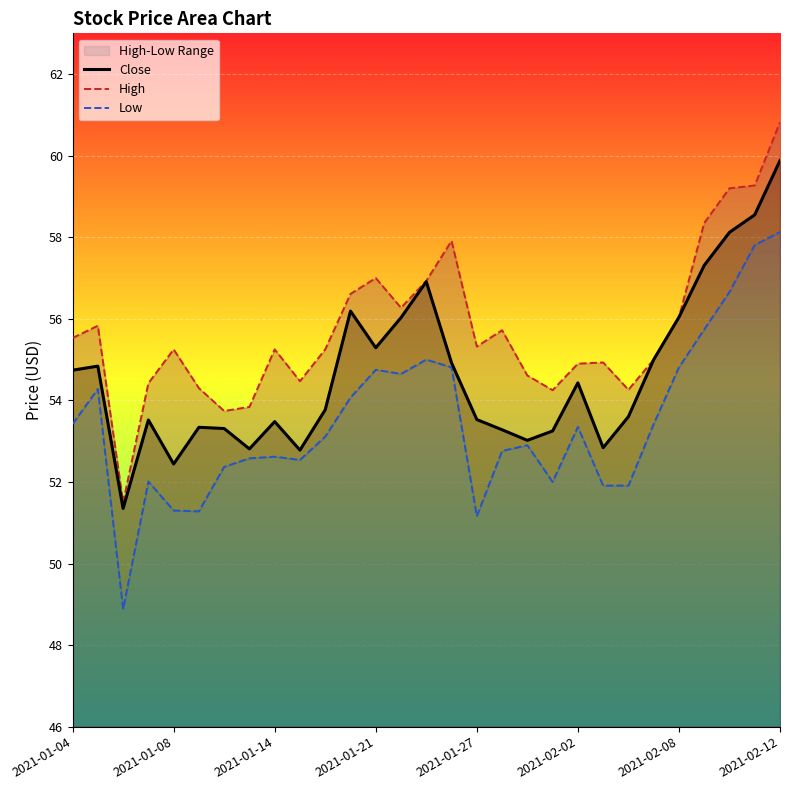

What is the maximum value for Close?

59.9